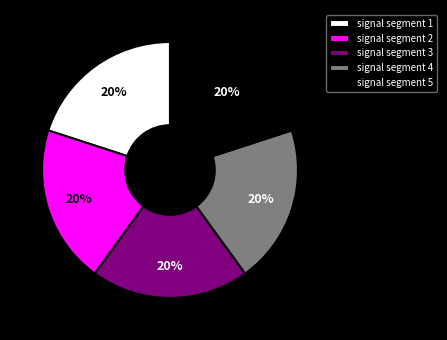

Is there any slice that represents more than half of the pie?

No